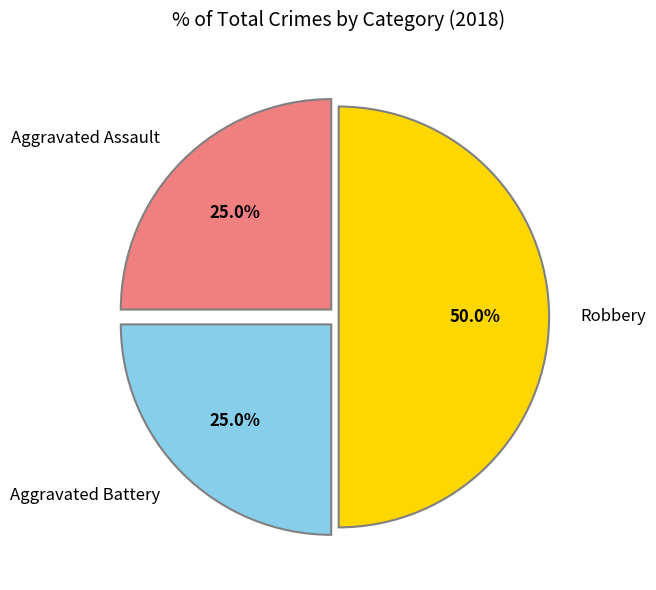

How many slices are in this pie chart?

3